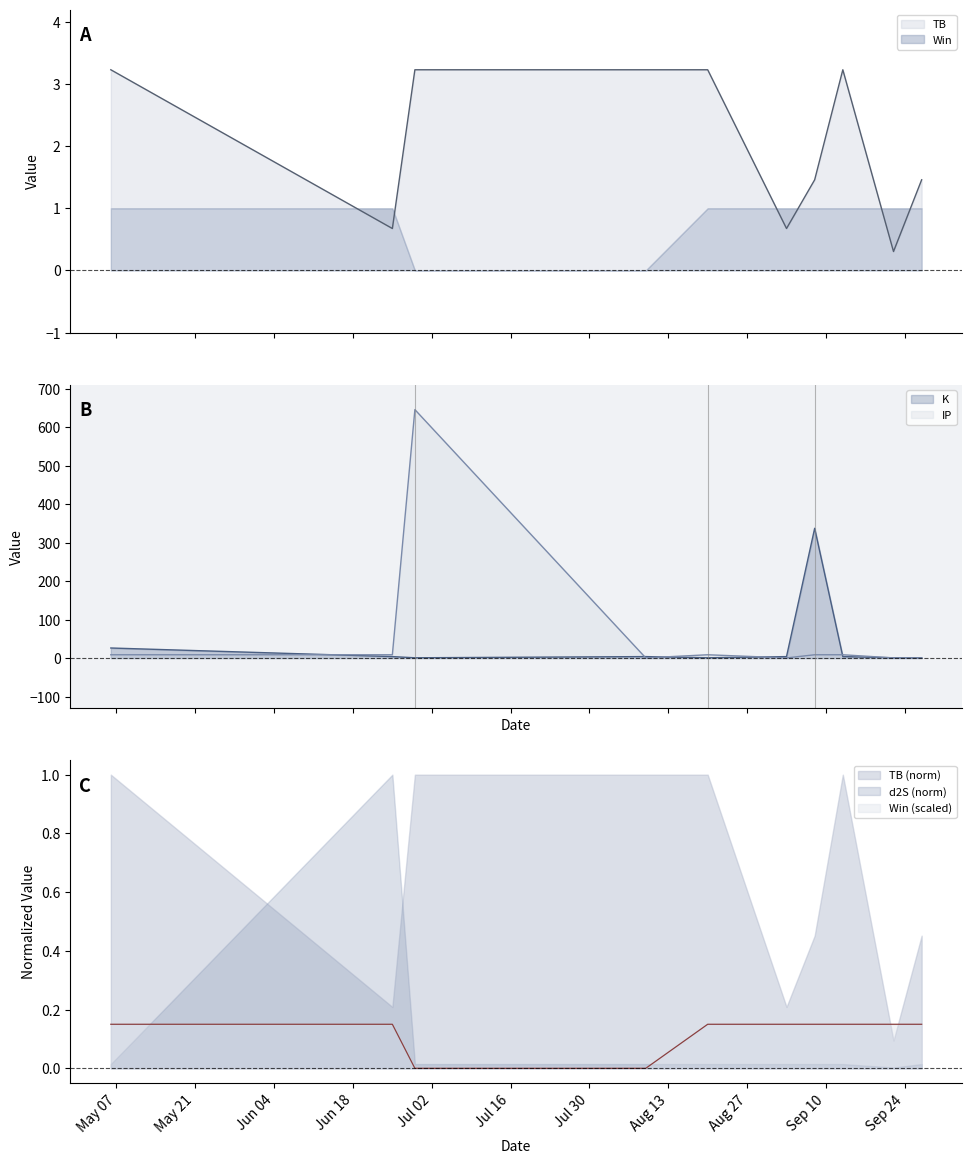

Is it true that K equals 0.3 at 2024-09-22?

False